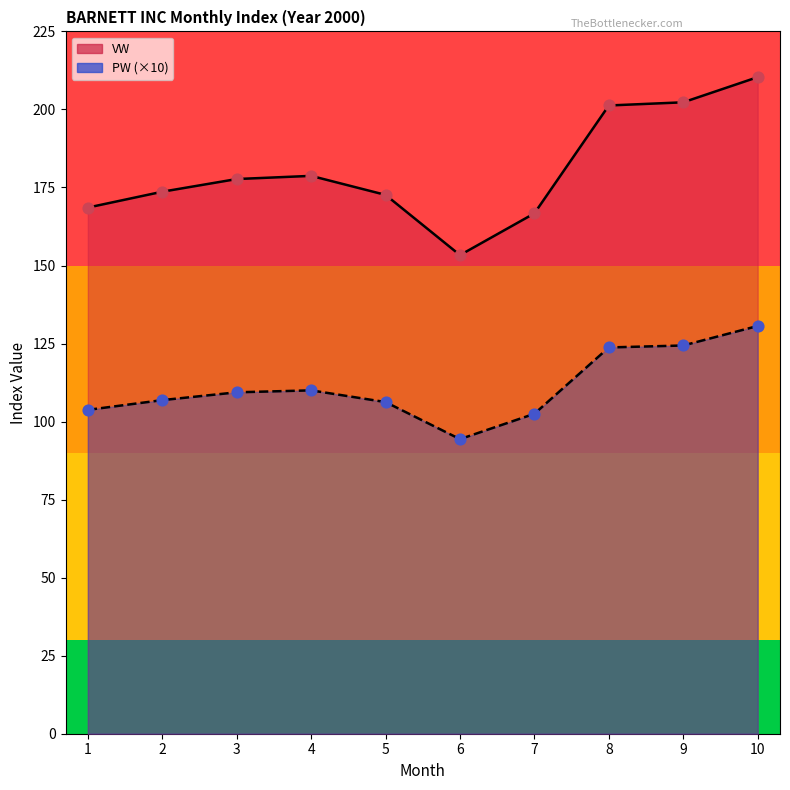

What is the total value across all series at 3?

287.1